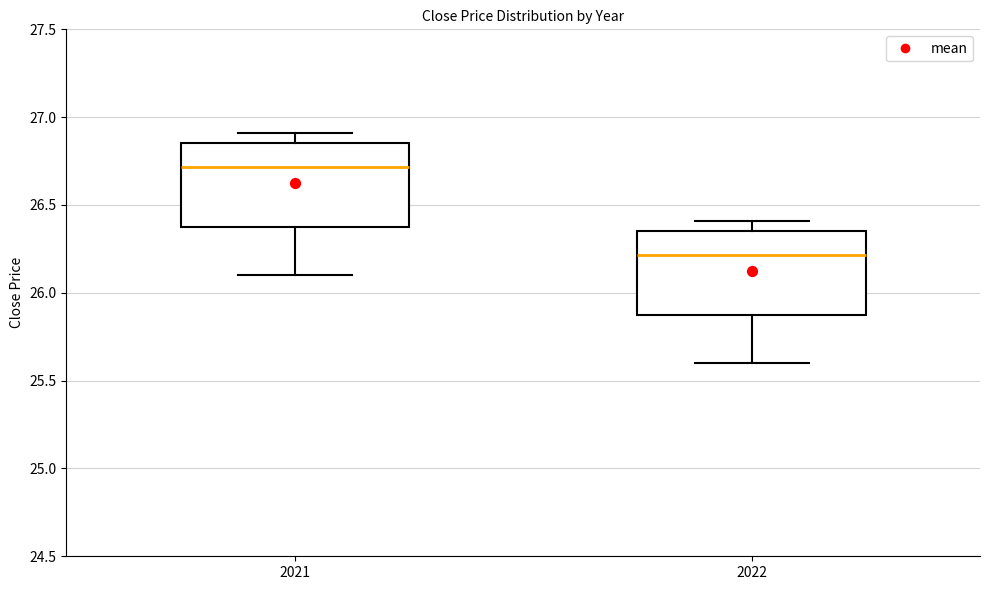

Reading left to right, read every box against the y-axis: the position of its median line, the range the box covers, and the ends of its whiskers. The values are not printed on the chart, so give them approximately, as read against the axis.

2021: median 26.70, box 26.40 to 26.85, whiskers 26.10 to 26.90
2022: median 26.20, box 25.90 to 26.35, whiskers 25.60 to 26.40